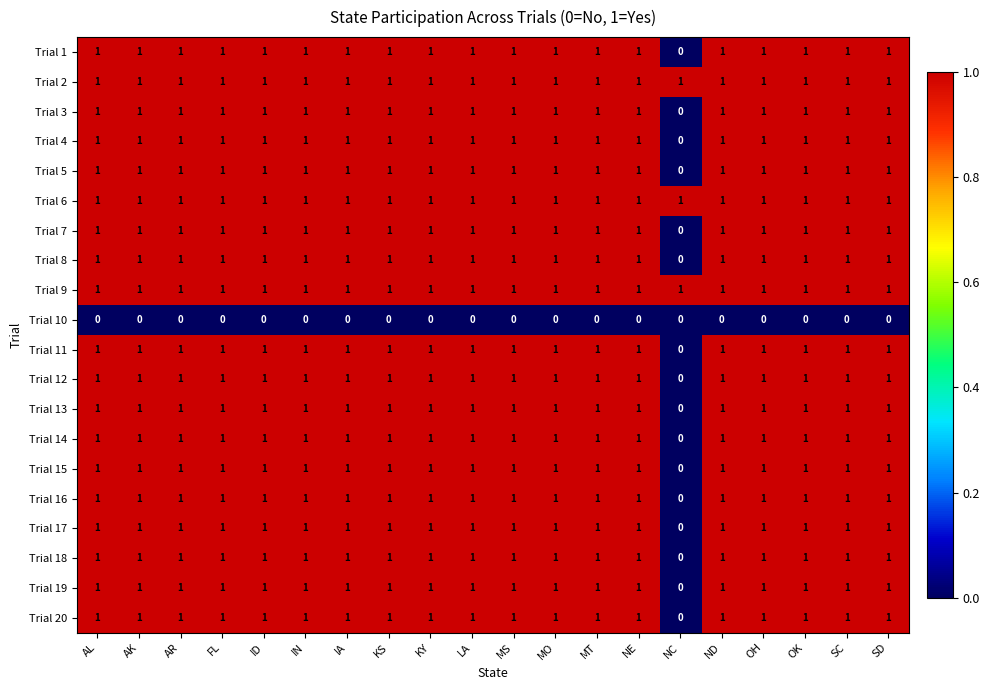

The value of Trial 2 at LA is 1. True or false?

True